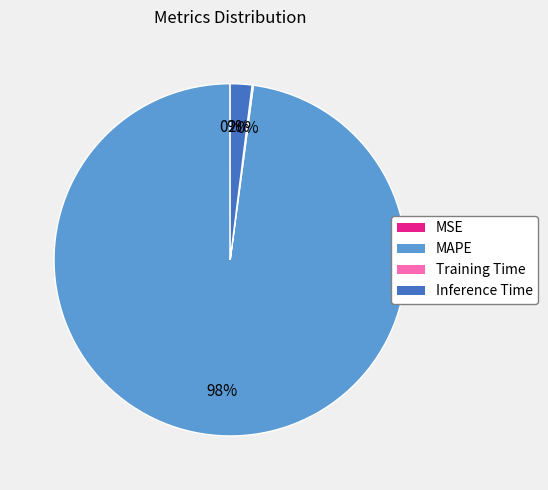

Is there any slice that represents more than half of the pie?

Yes